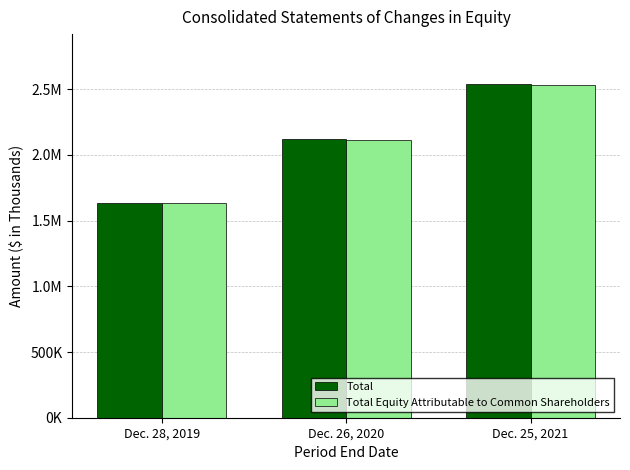

Does the chart contain stacked bars?

No